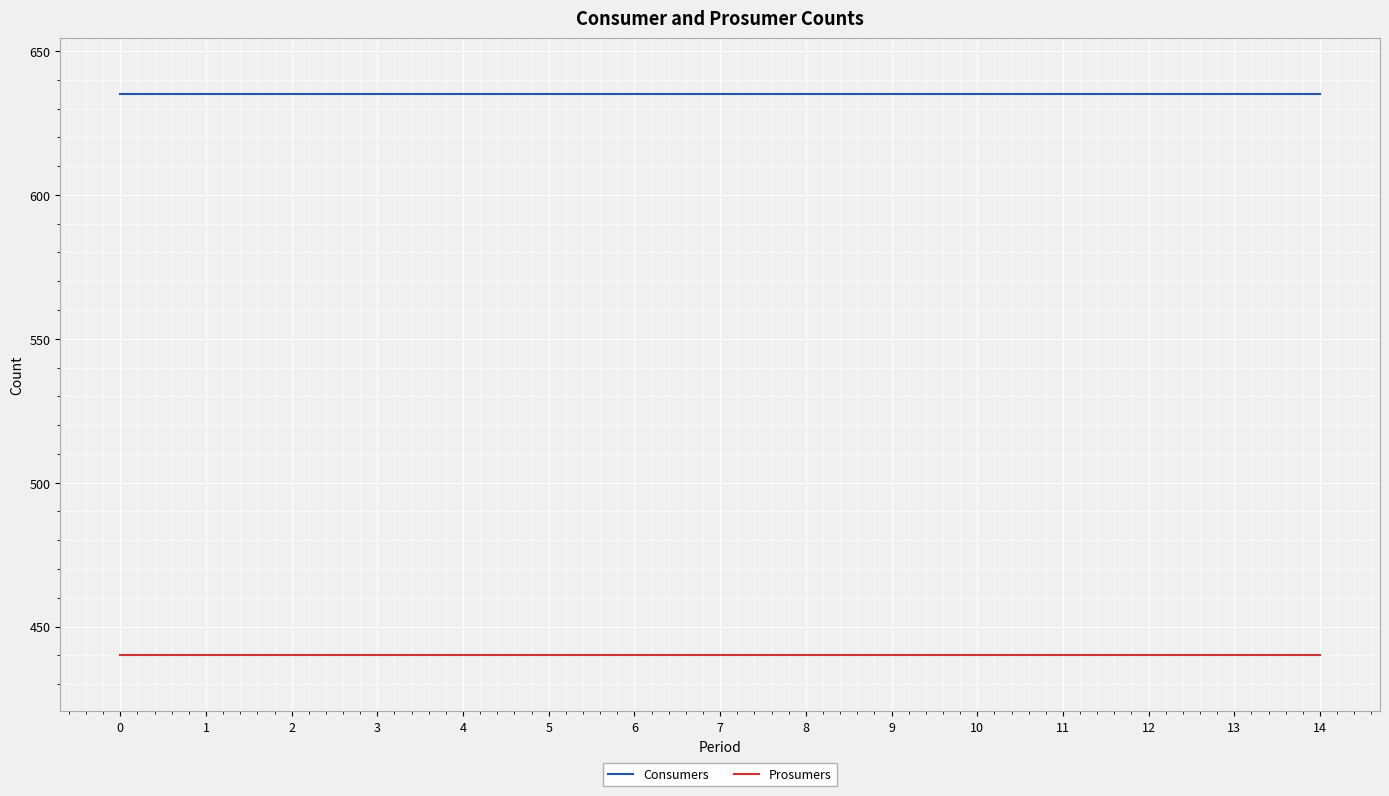

Reading left to right, list all the values displayed in this chart.

Consumers: 0=635	1=635	2=635	3=635	4=635	5=635	6=635	7=635	8=635	9=635	10=635	11=635	12=635	13=635	14=635
Prosumers: 0=440	1=440	2=440	3=440	4=440	5=440	6=440	7=440	8=440	9=440	10=440	11=440	12=440	13=440	14=440